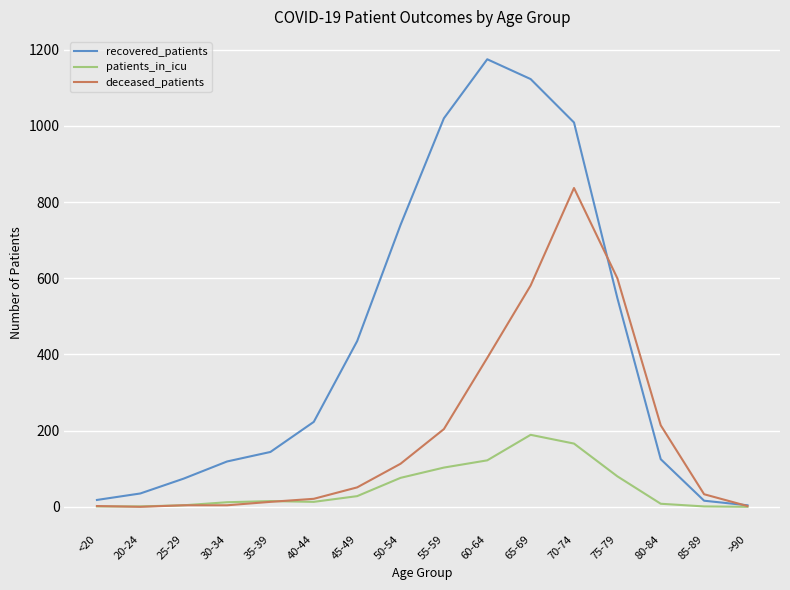

True or false: patients_in_icu has a value of 15 at 35-39.

True